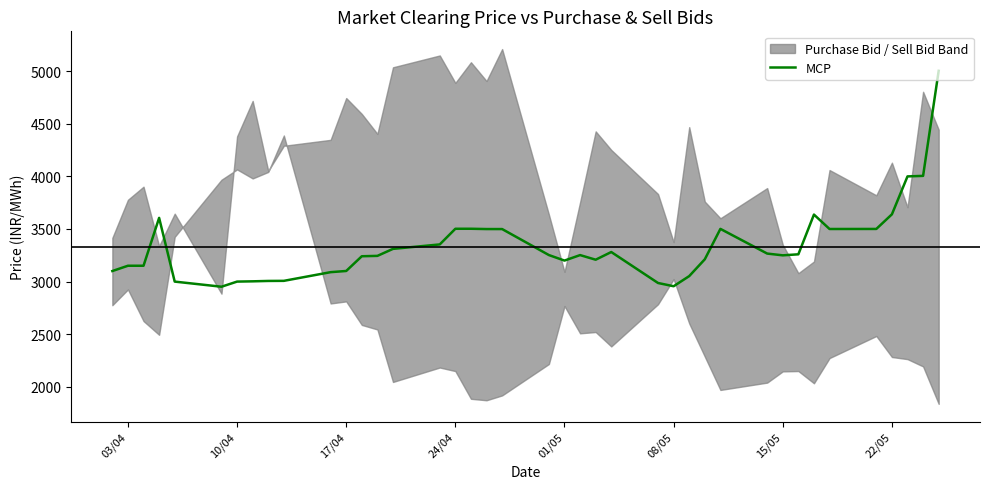

How many points are higher than both their immediate neighbors (excluding endpoints)?

6